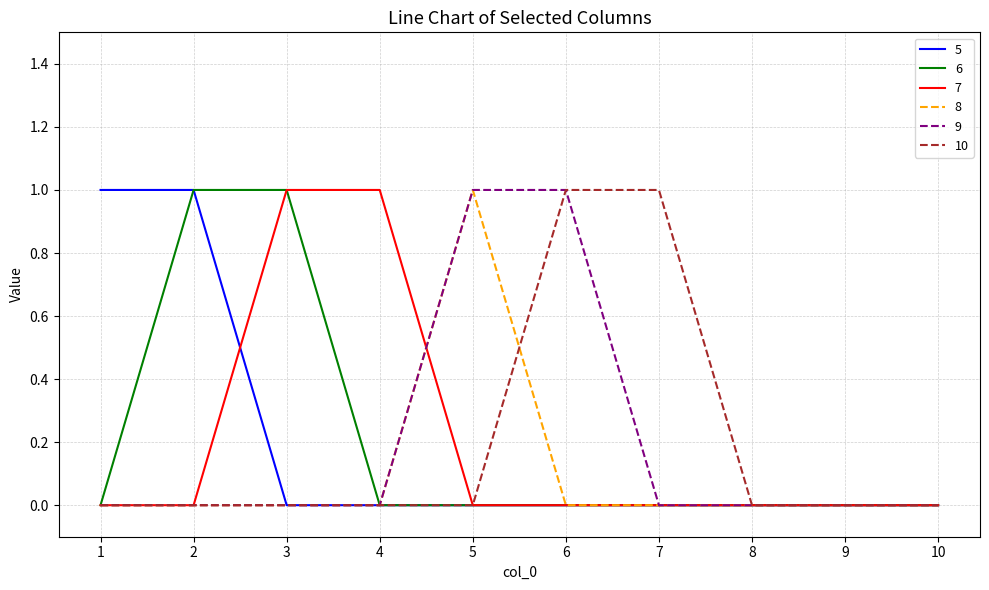

What is the difference between the maximum and minimum values in the 6 series?

1